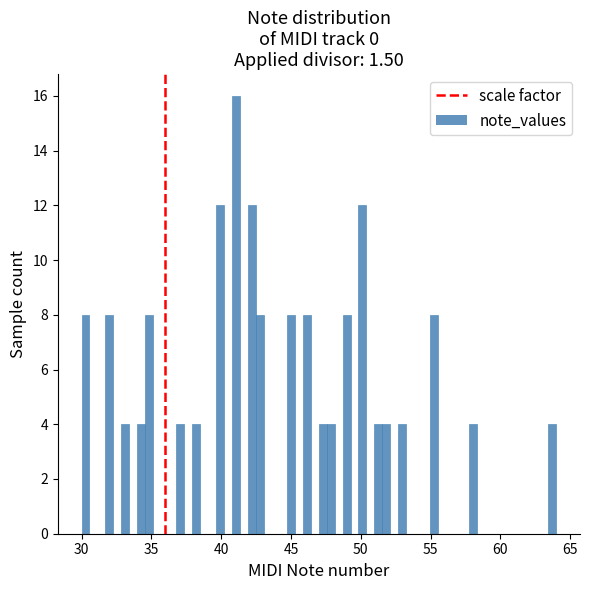

Read against the x-axis, roughly where is the centre of the tallest bar?

41.0